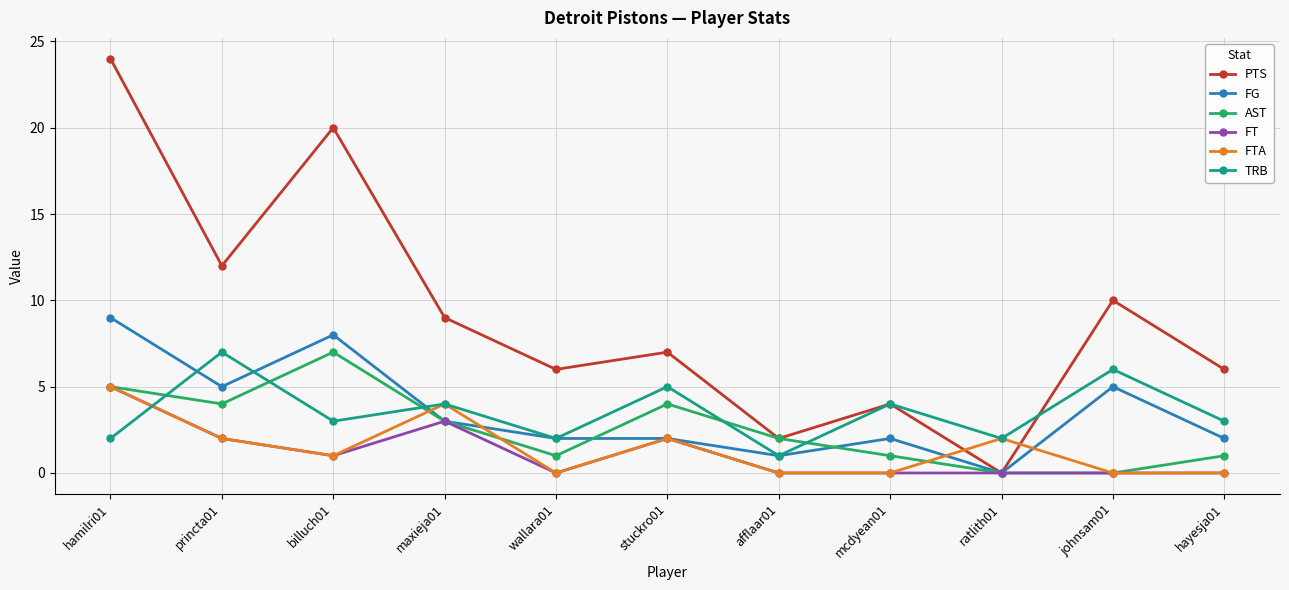

Between afflaar01 and johnsam01, which series saw the biggest shift?

PTS